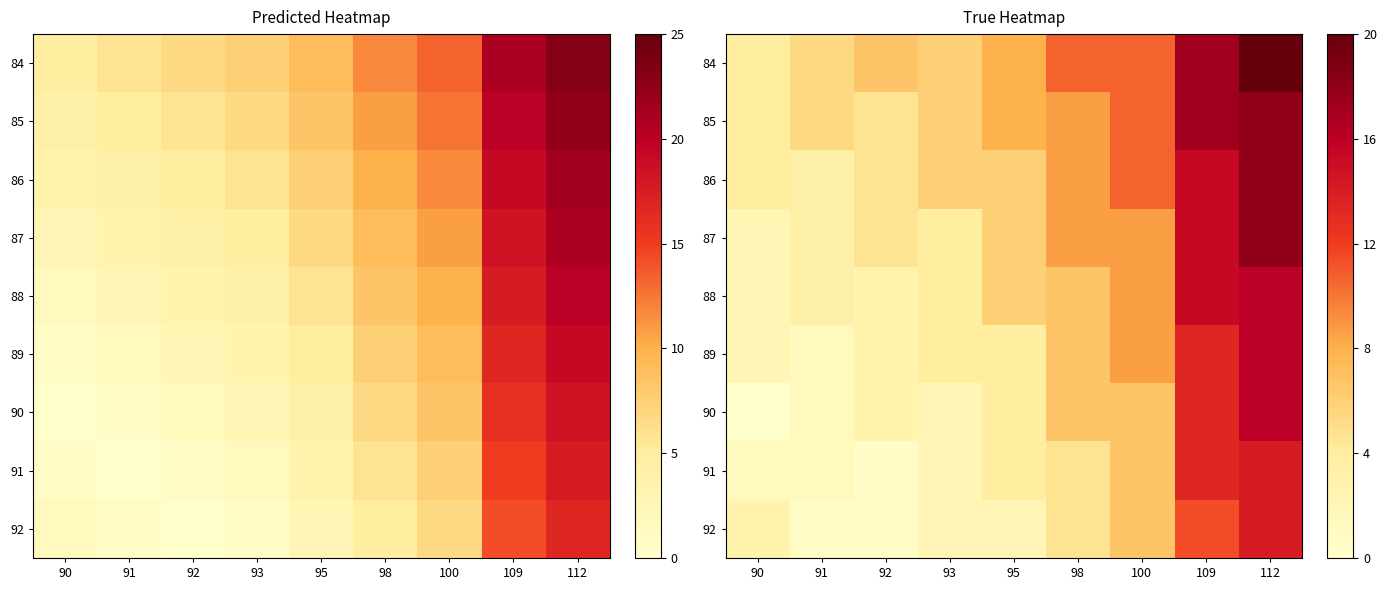

What is the average value of the 91 series?

5.3